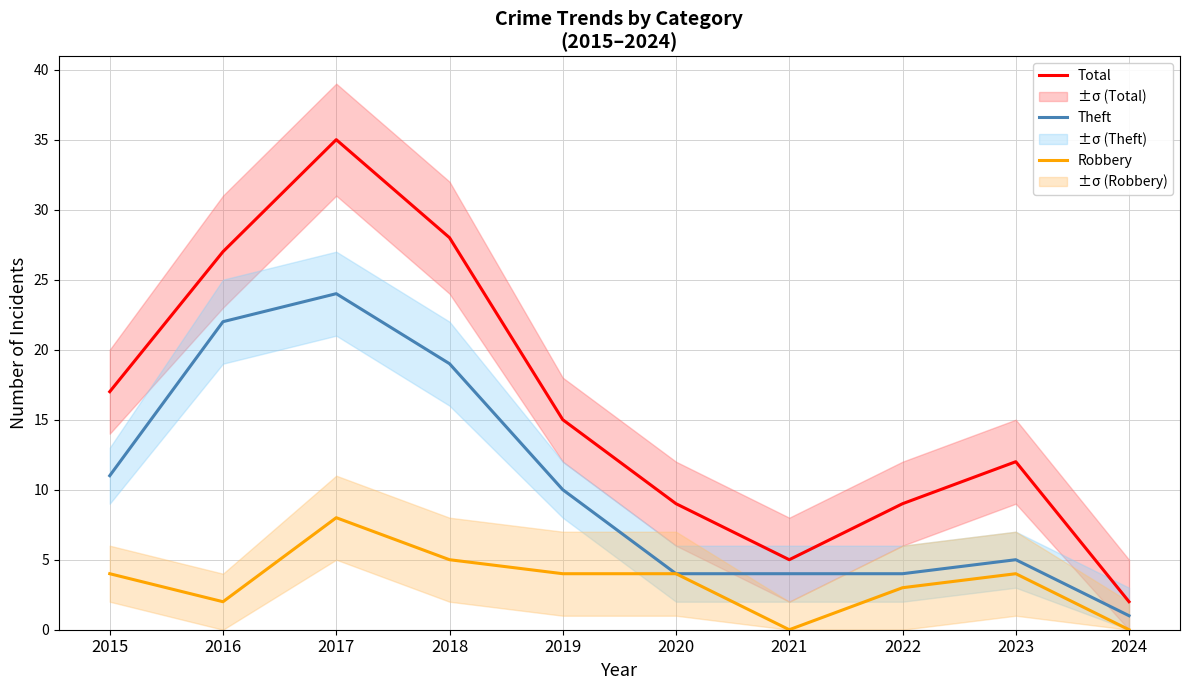

Is it true that Robbery equals 14 at 2017?

False